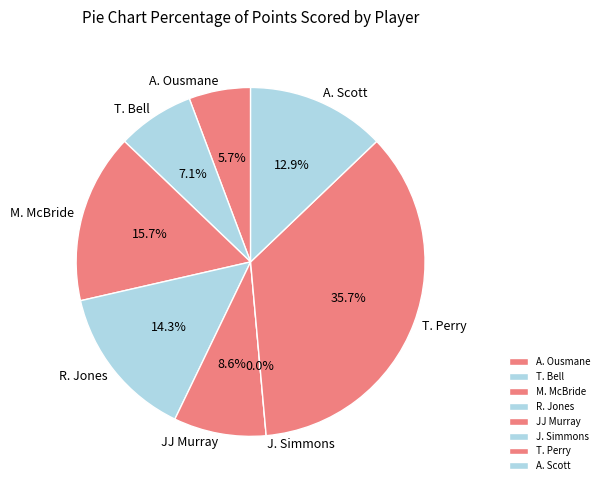

Rank the categories by value from lowest to highest.

J. Simmons, A. Ousmane, T. Bell, JJ Murray, A. Scott, R. Jones, M. McBride, T. Perry